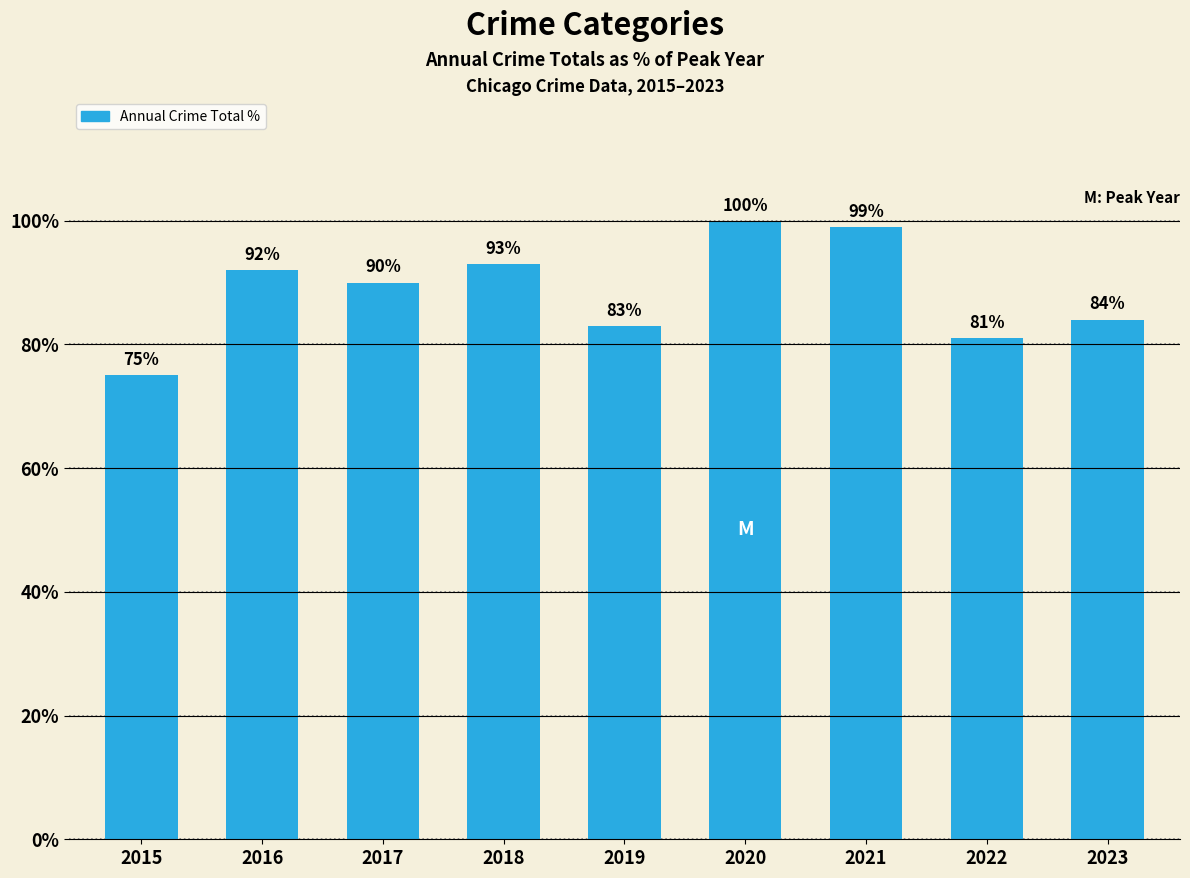

Which label corresponds to the smallest value in the chart?

2015